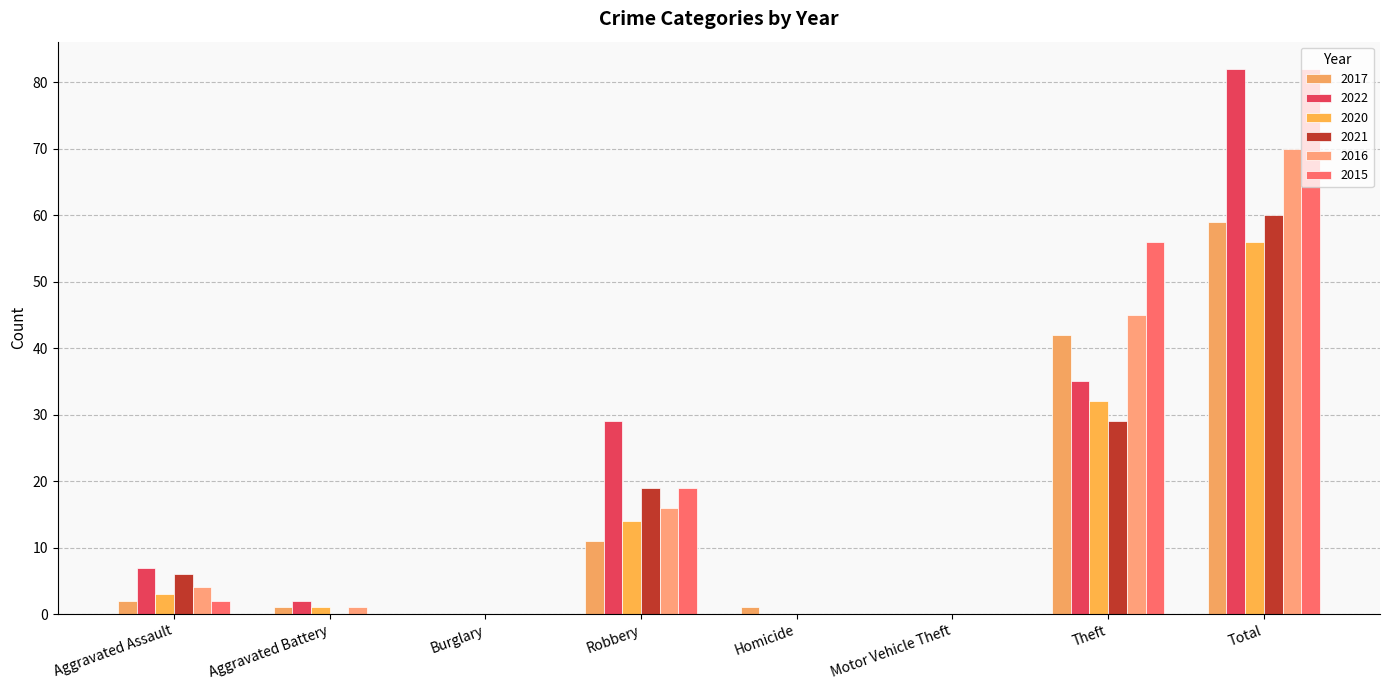

Count the number of data series in this chart.

6